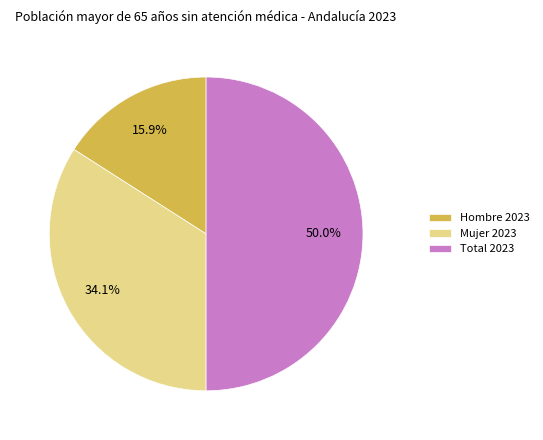

How many segments does this pie chart have?

3